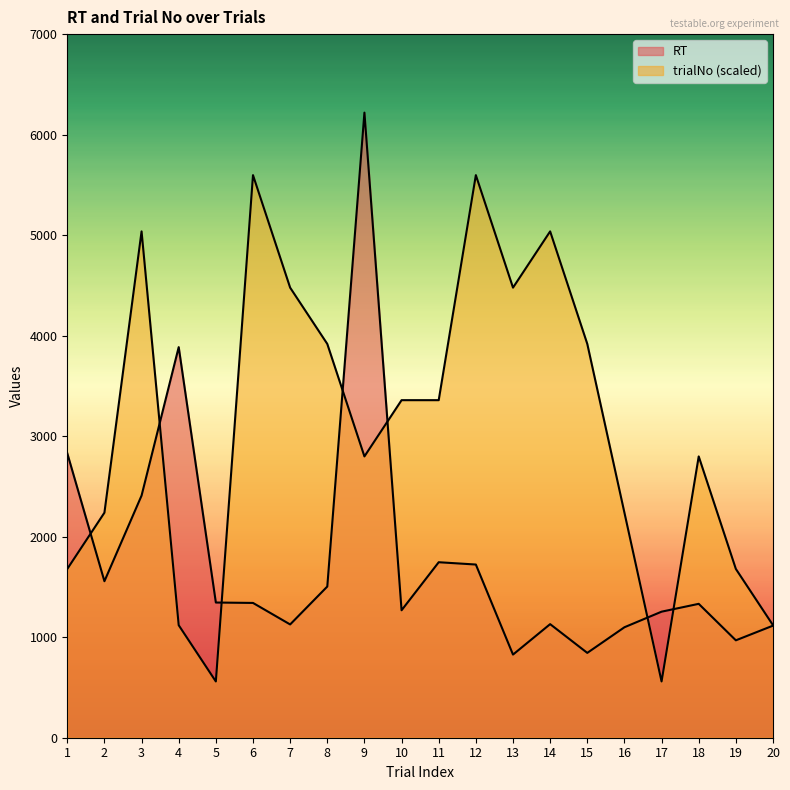

Which series has the widest spread of values?

RT